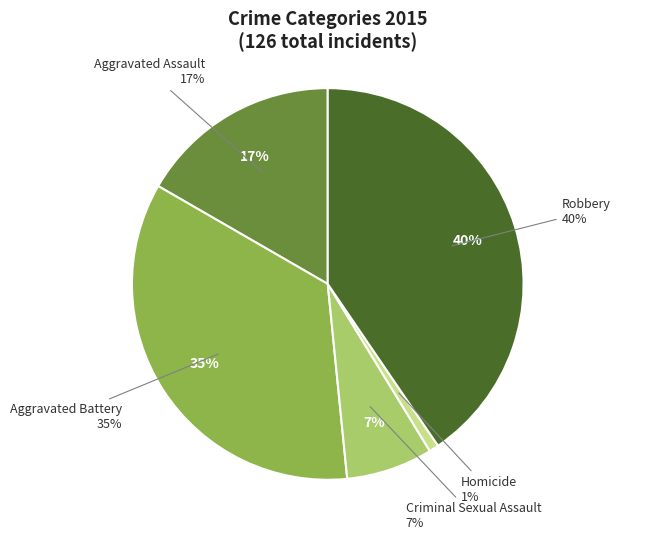

What portion of the pie excludes Homicide?

99.2%